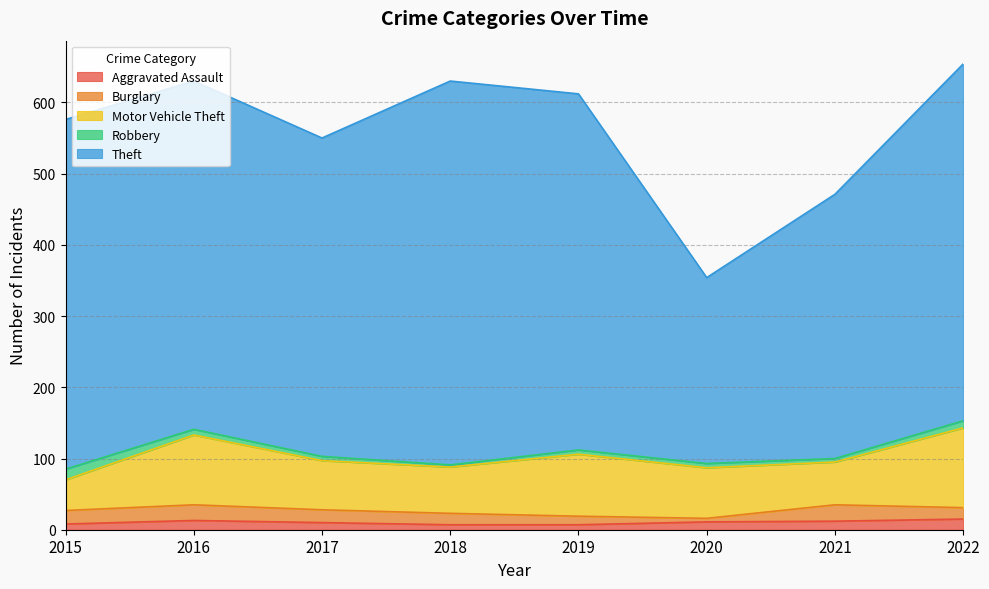

What is the value of the Motor Vehicle Theft point at the 1st from the left?

43